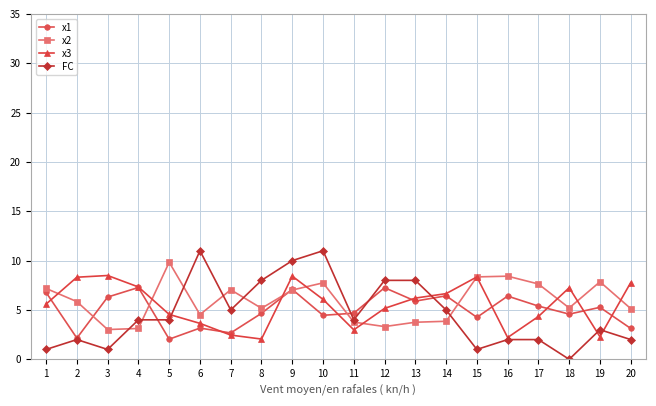

How many distinct data groups are displayed?

4